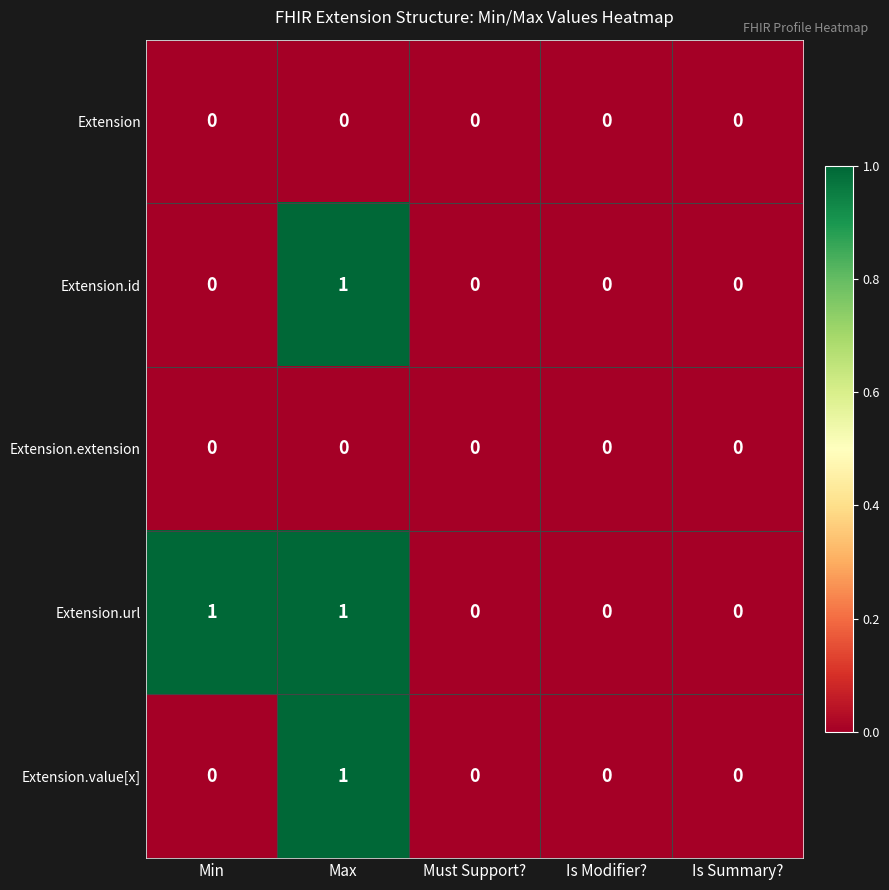

The value of Extension.id at Is Summary? is 0. True or false?

True